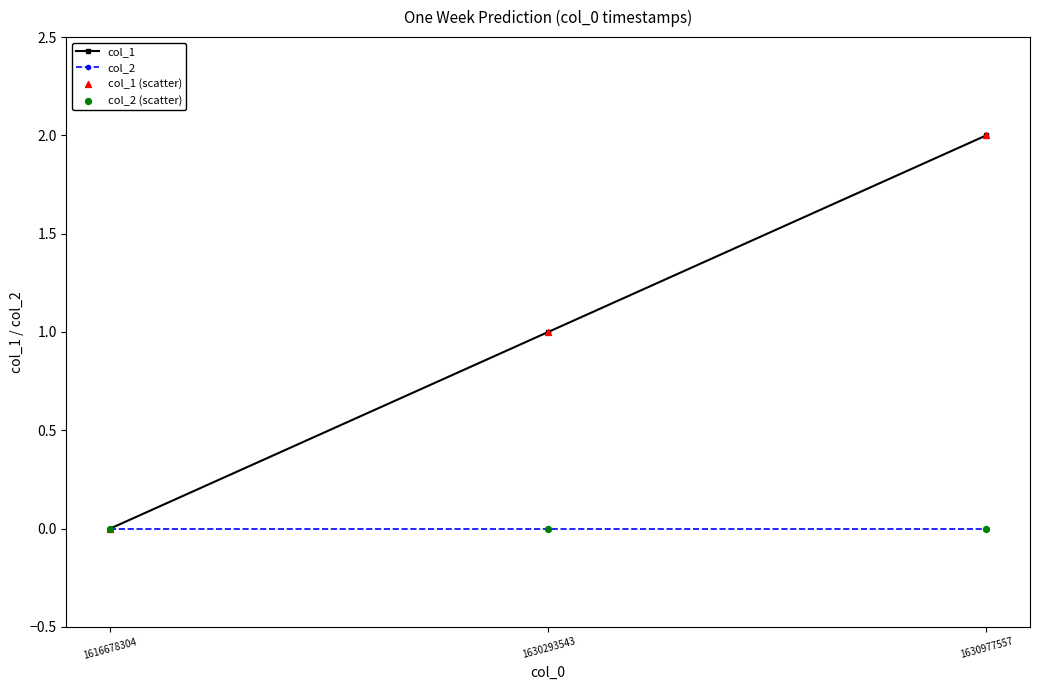

At which category is the sum across all series the highest?

1630977557